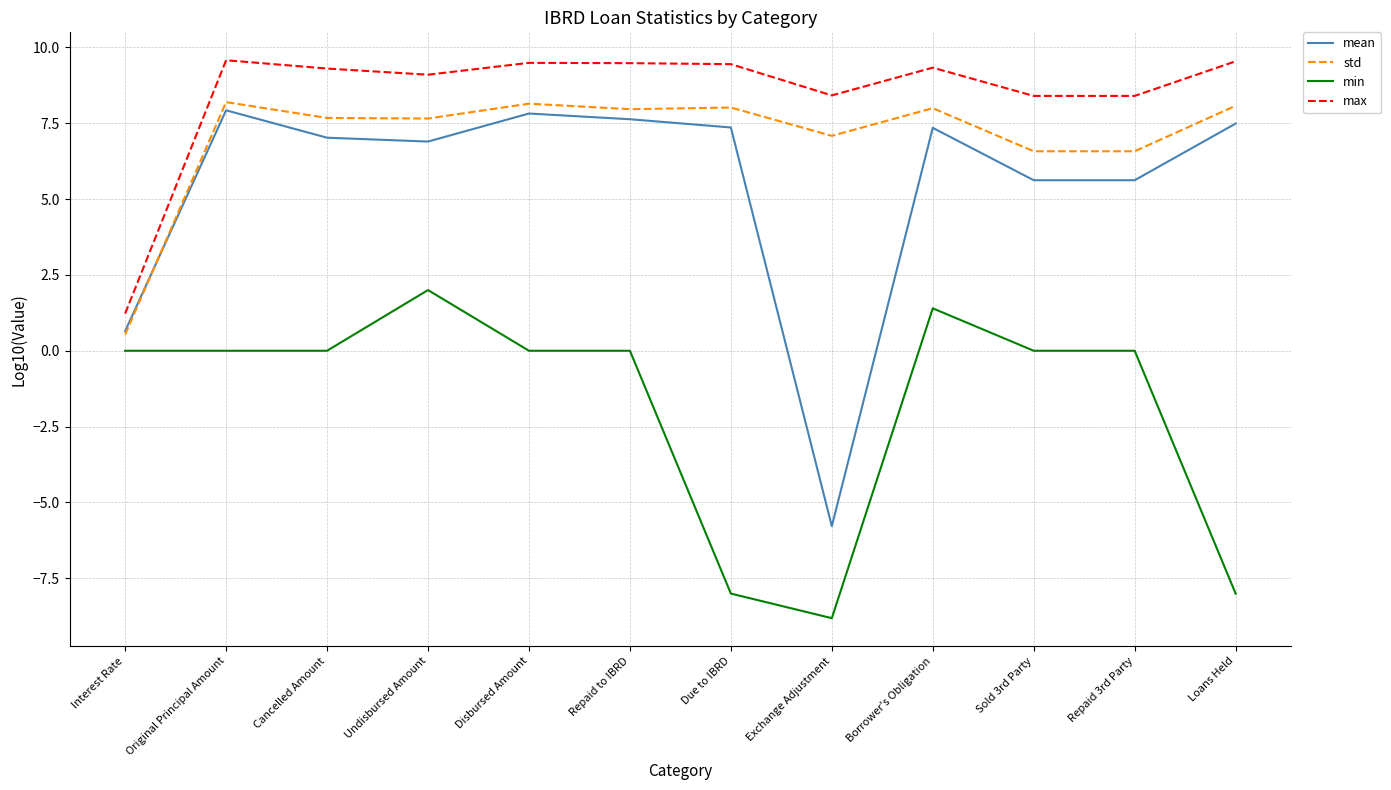

What position from the right is Borrower's Obligation?

4